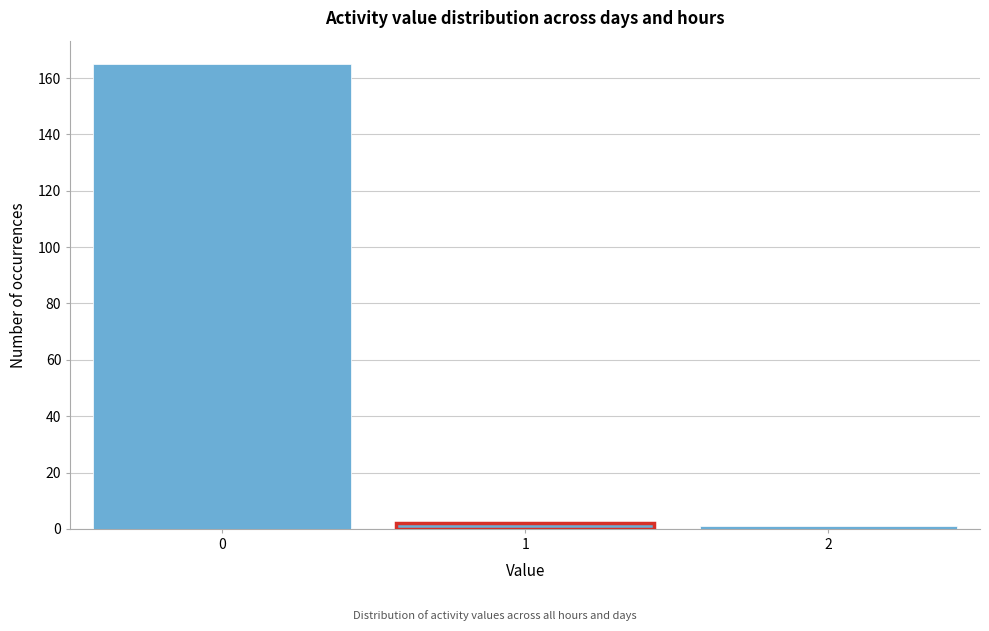

Reading left to right, transcribe this chart: for each bar, give the range it covers on the x-axis and its height. The values are not printed on the chart, so give them approximately, as read against the axis.

-0.5 to 0.5: 166
0.5 to 1.5: 2
1.5 to 2.5: under 2